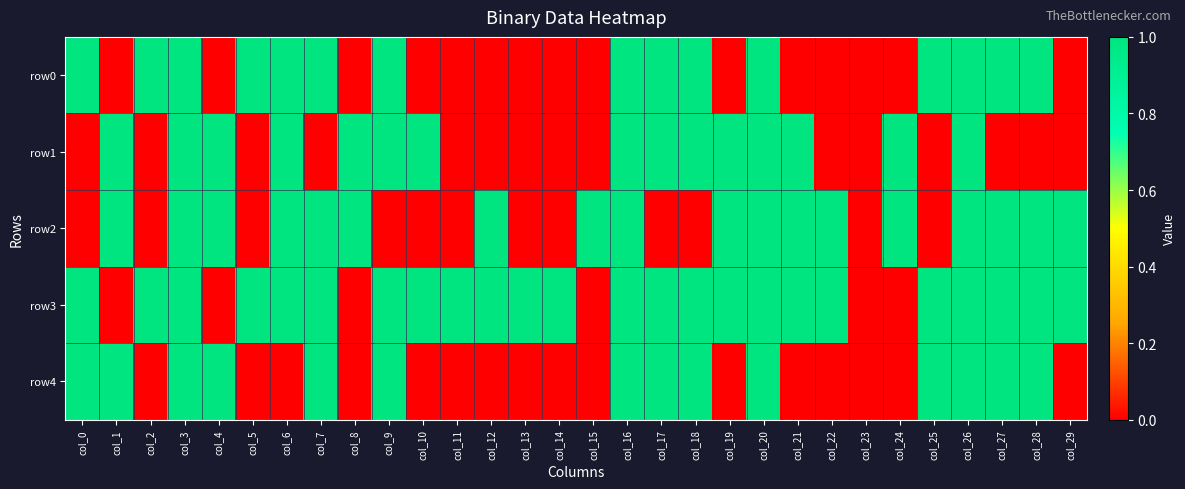

How many series are shown in this chart?

5